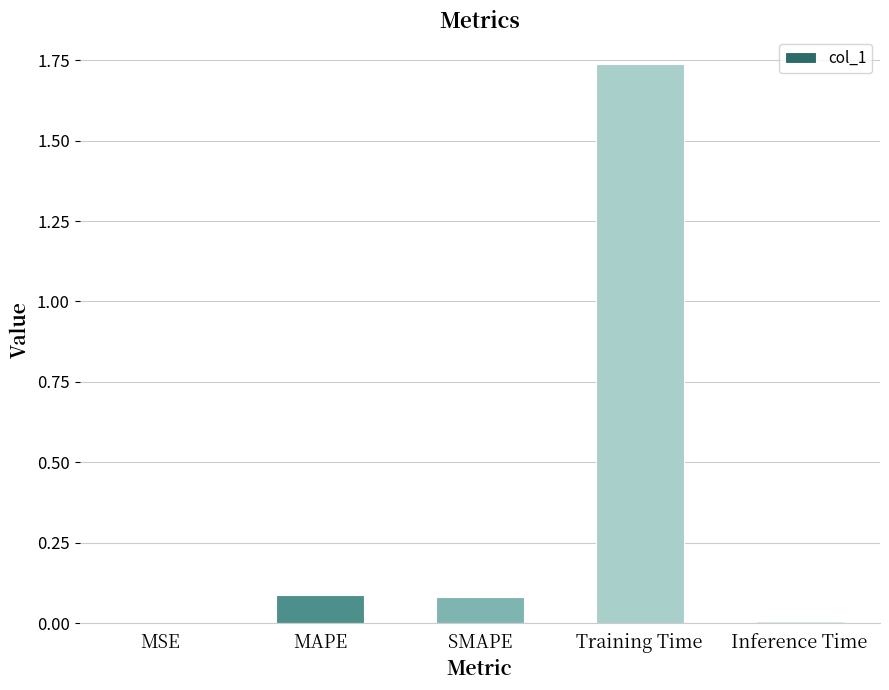

Are the bars horizontal?

No